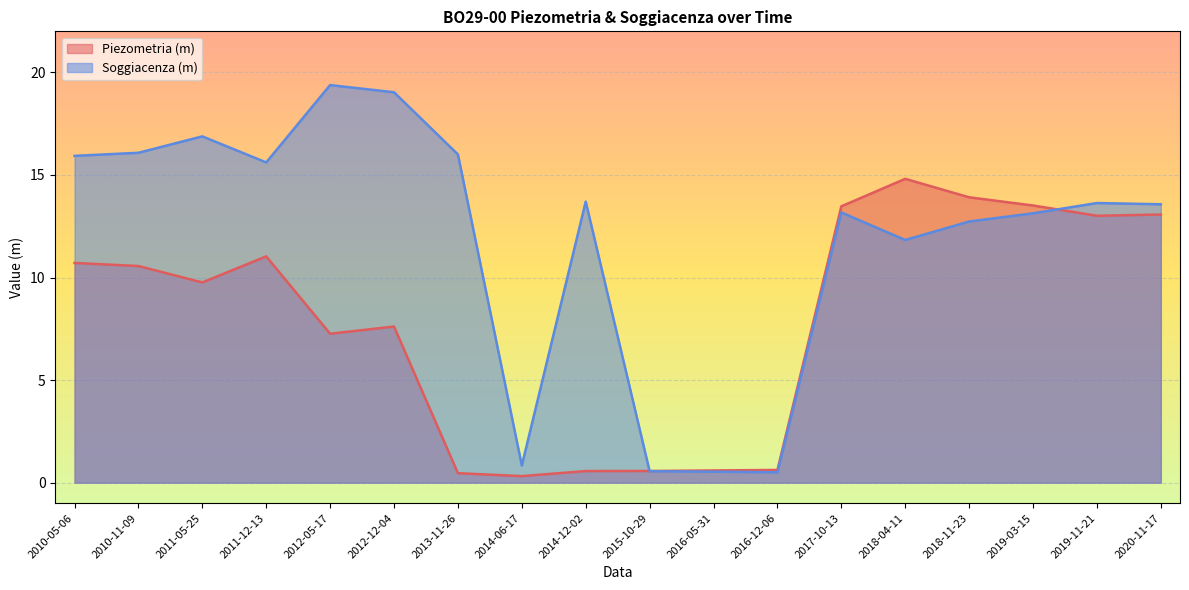

How many values in the Soggiacenza (m) series exceed 13?

12